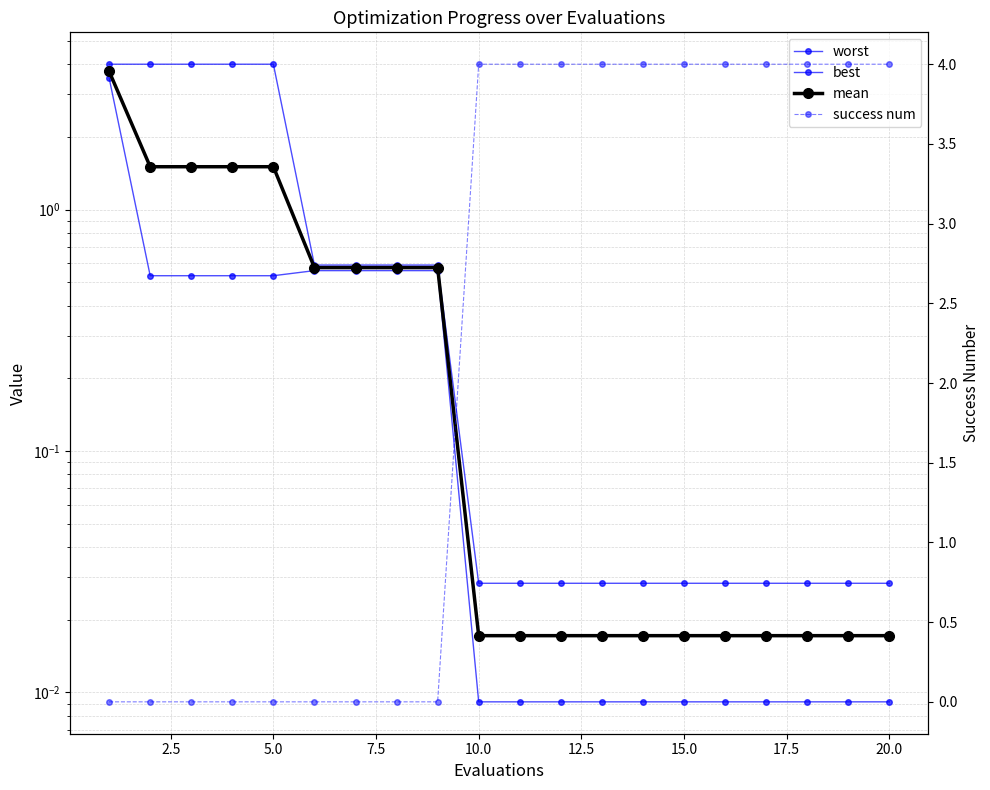

Reading left to right, transcribe all the data shown in this chart.

worst: 4.0	4.0	4.0	4.0	4.0	0.6	0.6	0.6	0.6	0.0	0.0	0.0	0.0	0.0	0.0	0.0	0.0	0.0	0.0	0.0
best: 3.5	0.5	0.5	0.5	0.5	0.6	0.6	0.6	0.6	0.0	0.0	0.0	0.0	0.0	0.0	0.0	0.0	0.0	0.0	0.0
mean: 3.7	1.5	1.5	1.5	1.5	0.6	0.6	0.6	0.6	0.0	0.0	0.0	0.0	0.0	0.0	0.0	0.0	0.0	0.0	0.0
success num: 0.0	0.0	0.0	0.0	0.0	0.0	0.0	0.0	0.0	4.0	4.0	4.0	4.0	4.0	4.0	4.0	4.0	4.0	4.0	4.0